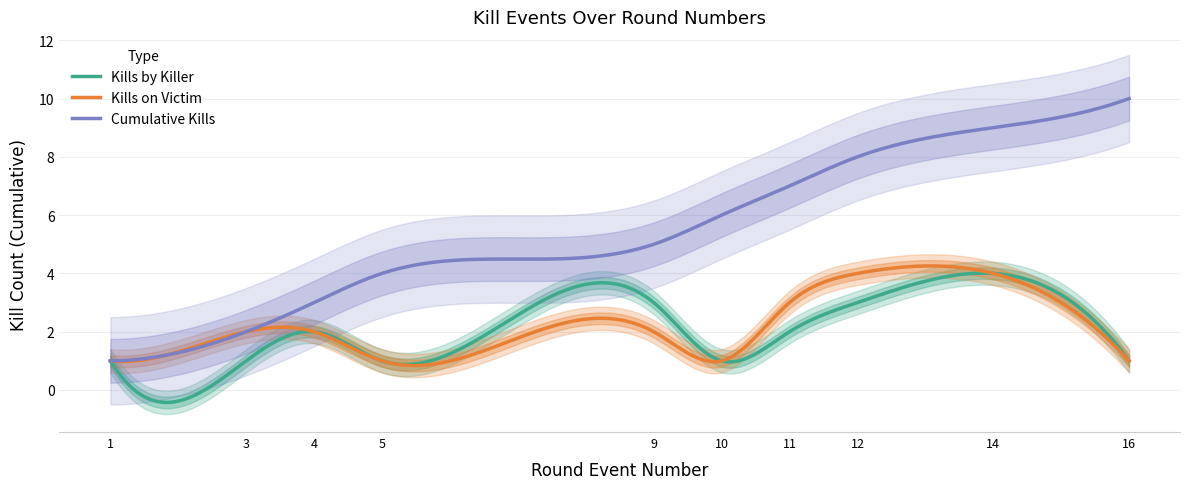

What is the sum of all Kills by Killer values?

639.2